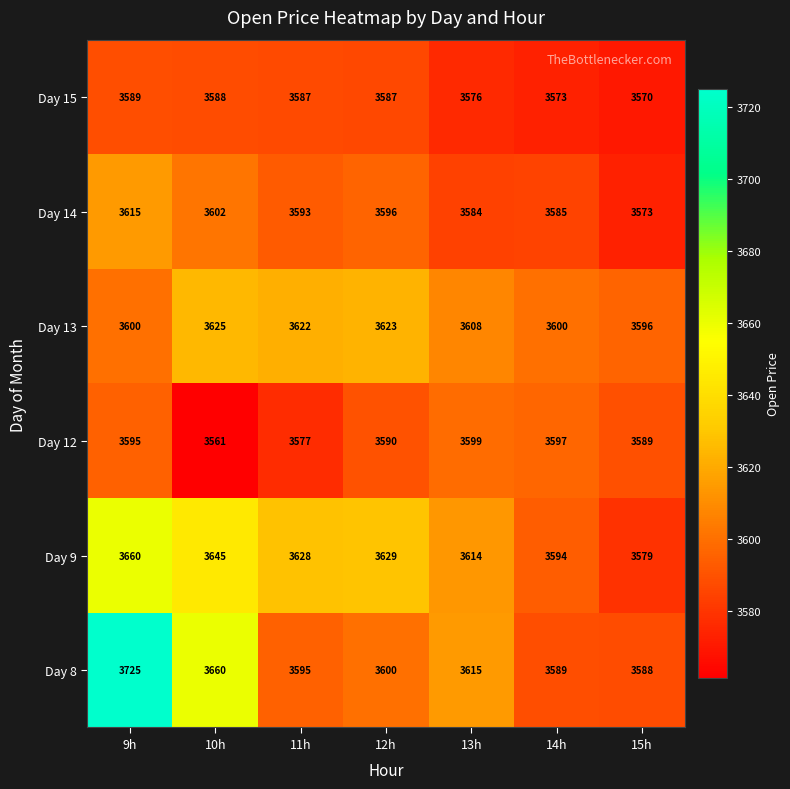

Which series changed the most between 13h and 15h?

Day 9